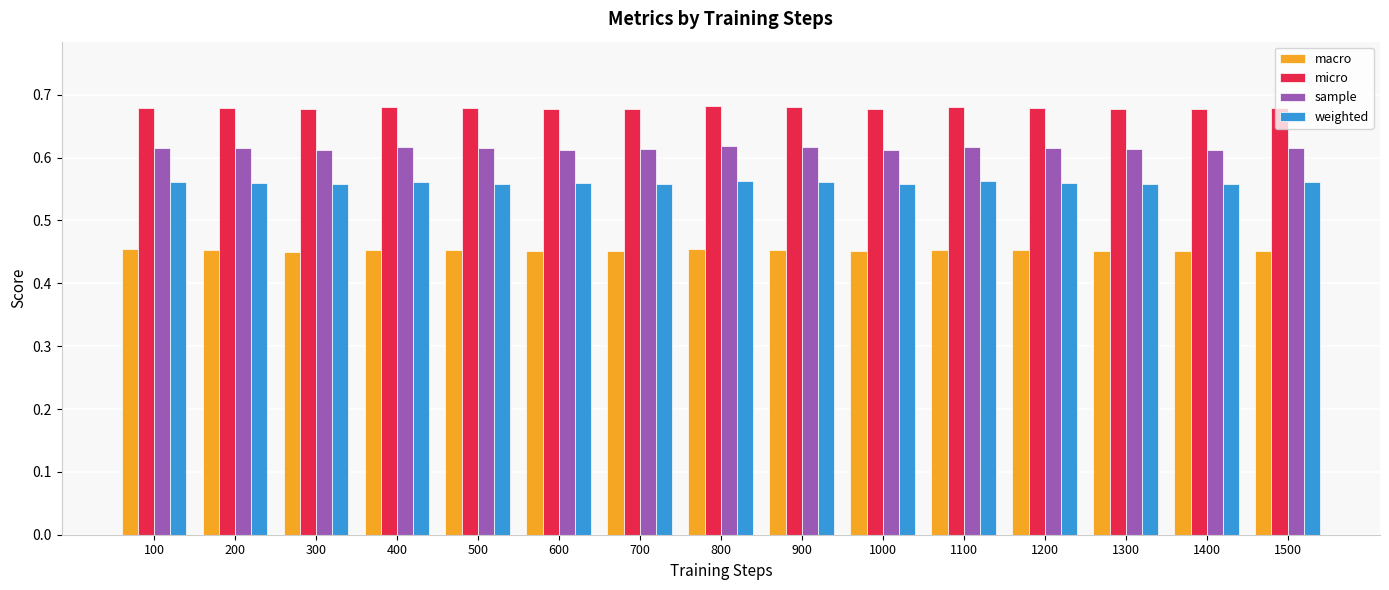

At 600, list the series in order from smallest to largest.

macro, weighted, sample, micro